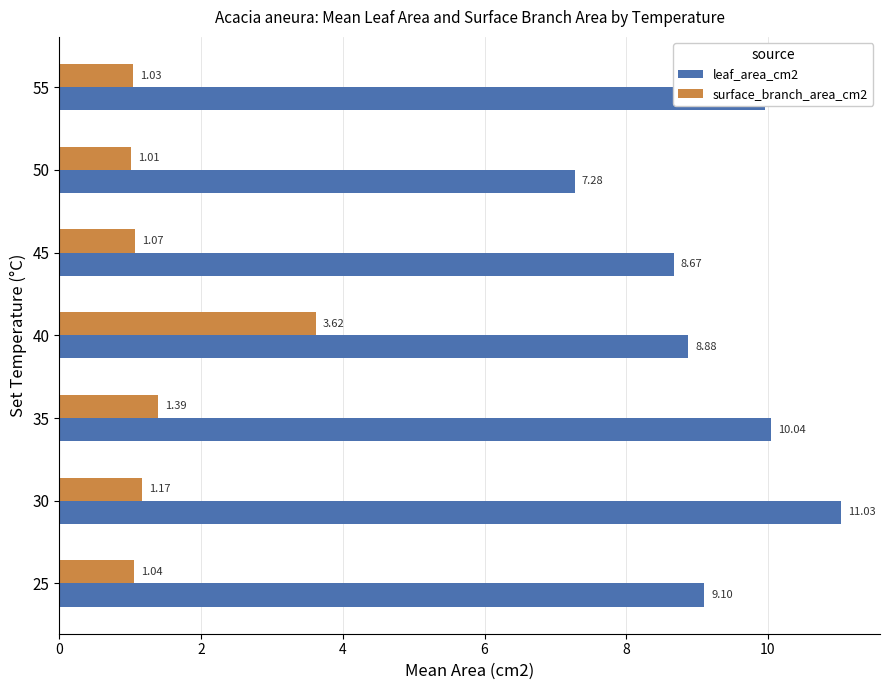

At which category is the sum across all series the highest?

40